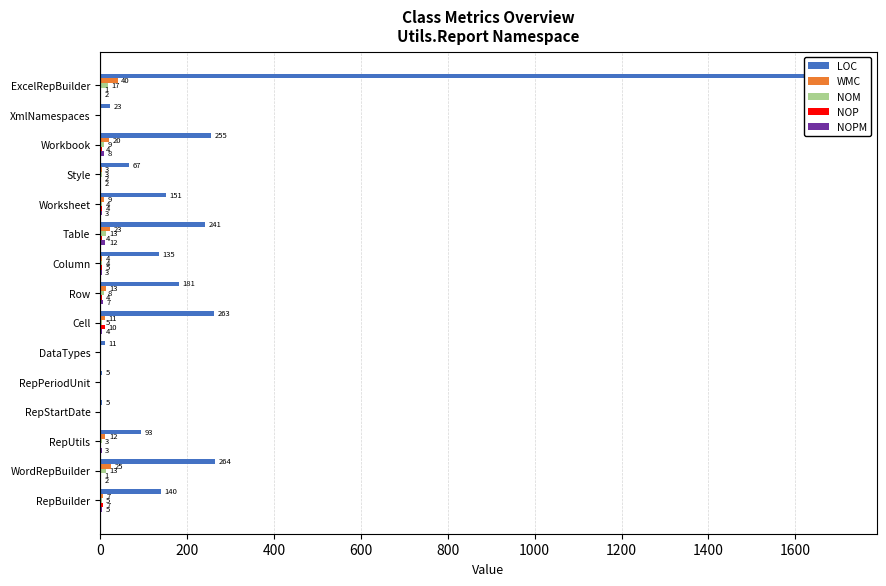

Between Row and DataTypes, which series saw the biggest shift?

LOC